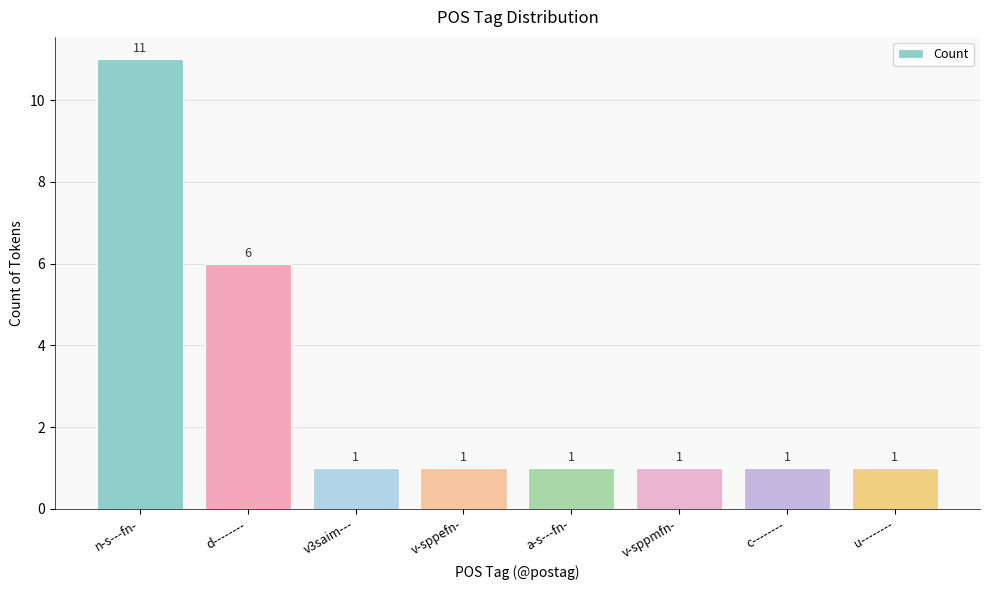

Is it true that the value at v-sppefn- is 2?

False